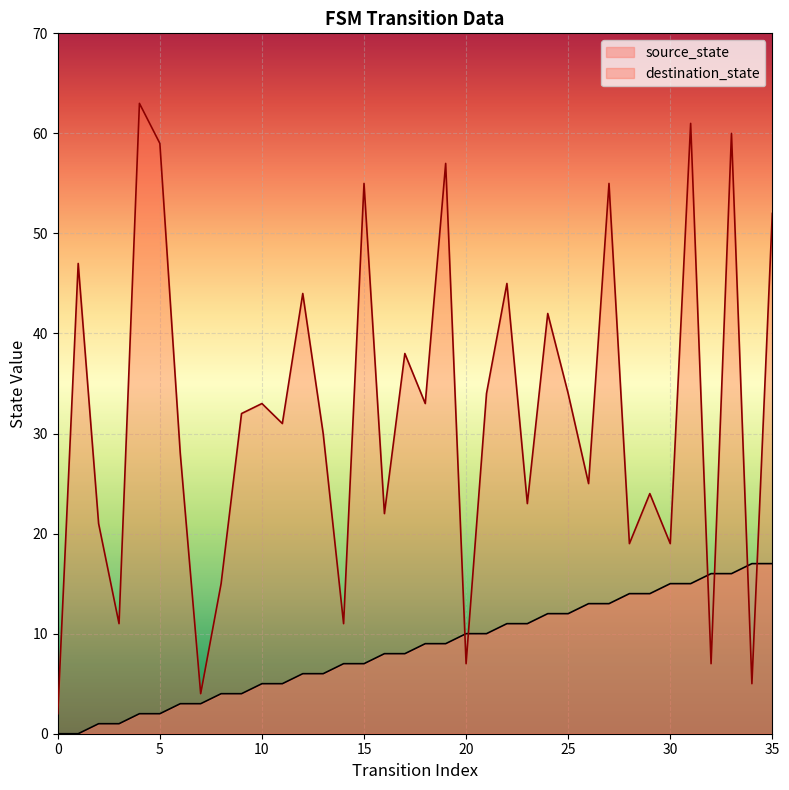

How many lines are shown in the chart?

2